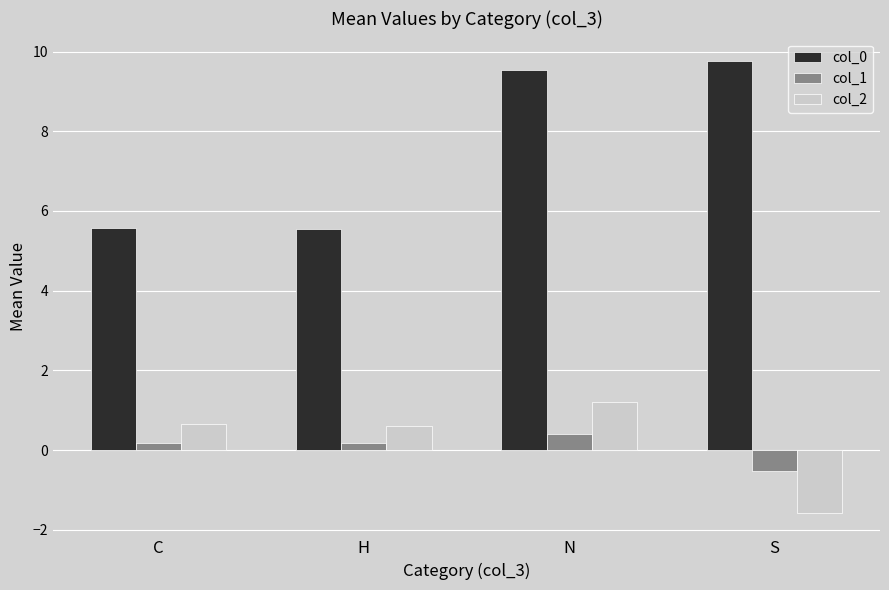

How many categories are shown in the chart?

4